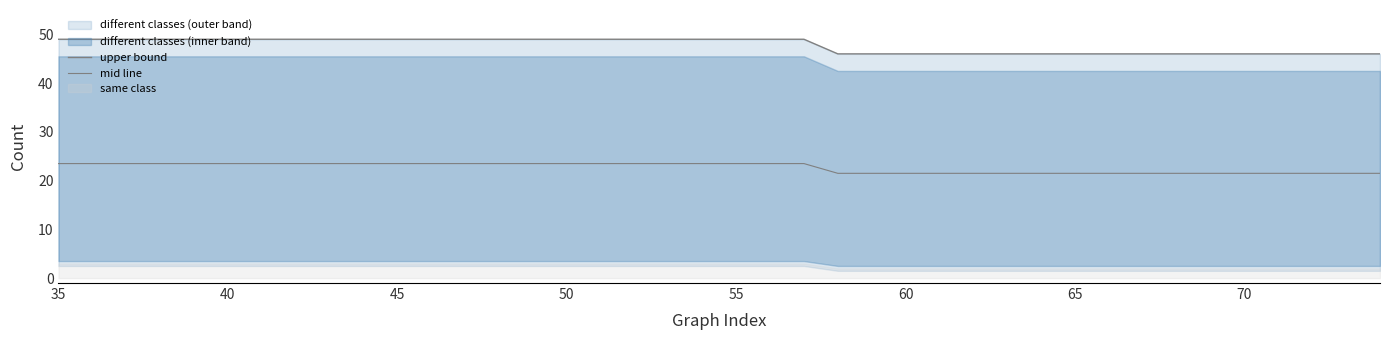

How many data points in upper bound are less than 49?

17